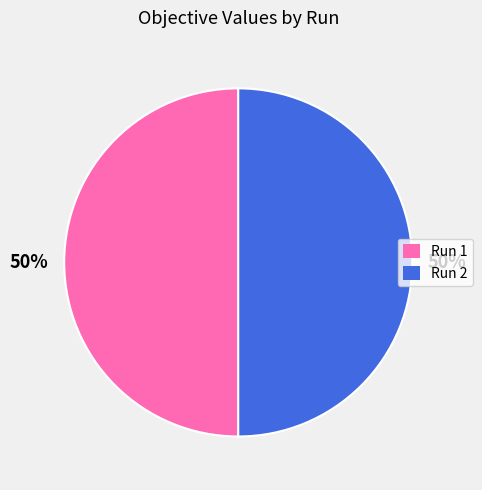

Do Run 2 and Run 1 together represent more than half of the pie?

Yes